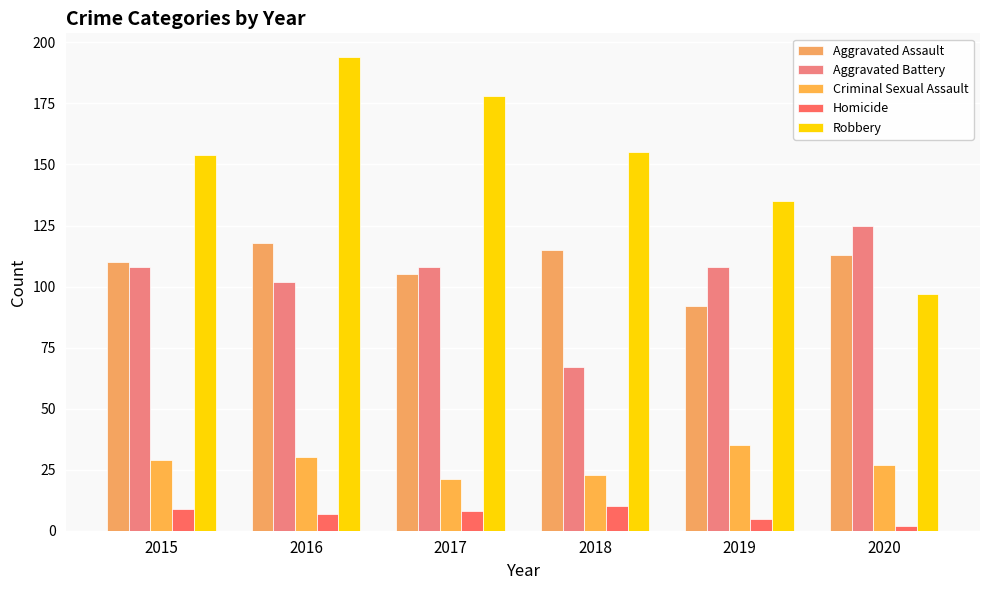

Which series has the widest spread of values?

Robbery